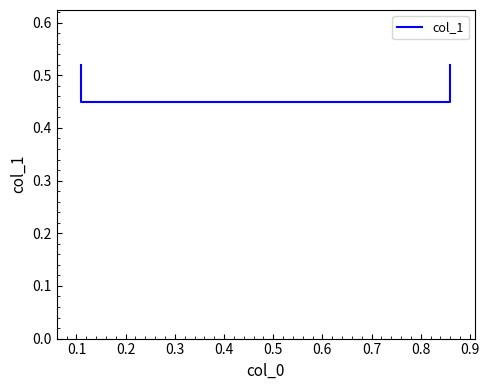

What is the difference between the second highest and second lowest values?

0.1